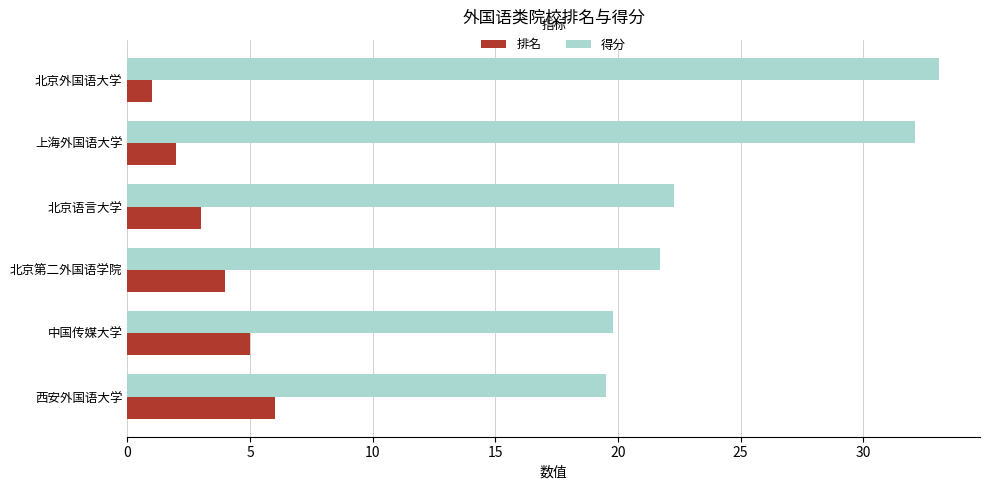

List the series in order of their overall mean, lowest first.

排名, 得分